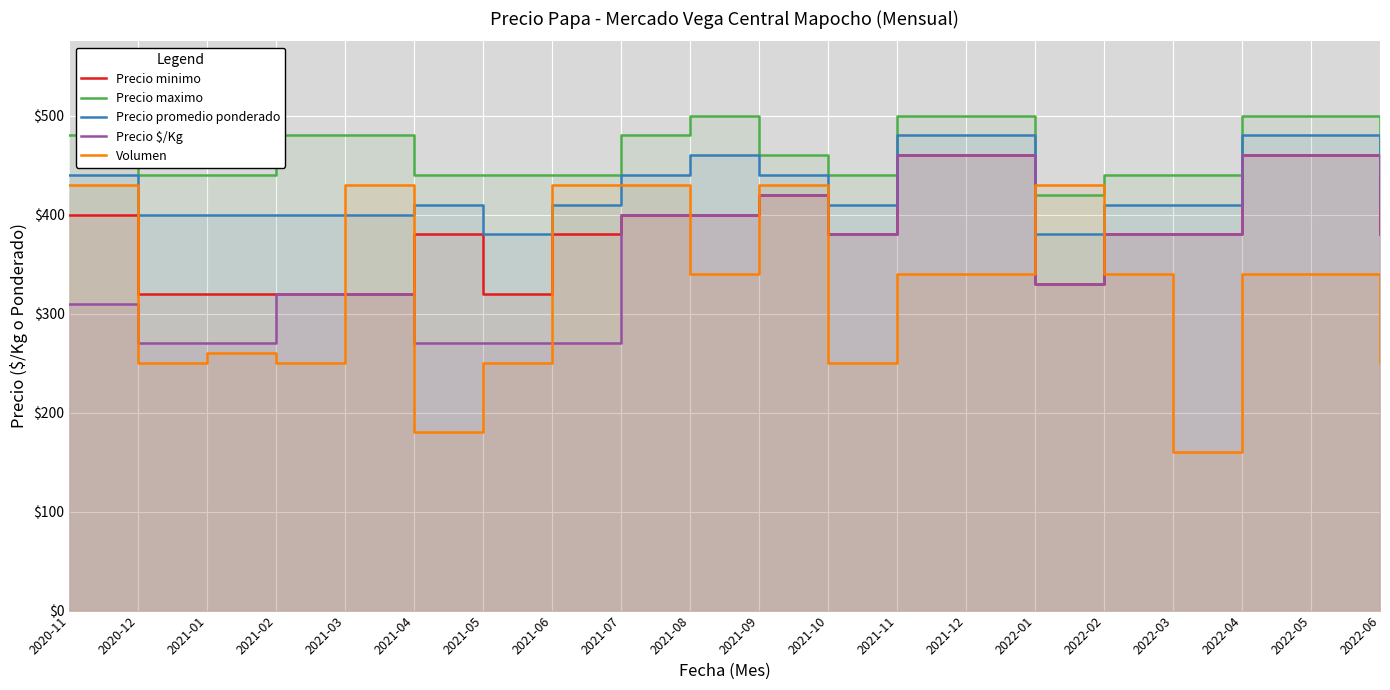

The Precio minimo series shows 149 at 2022-03. True or false?

False